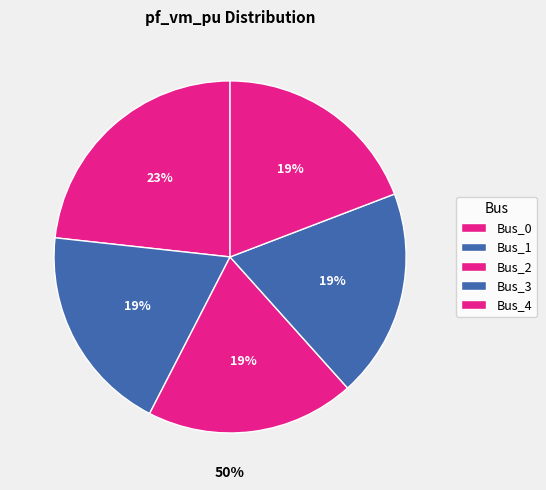

To the nearest percent, what portion does Bus_1 represent?

19%